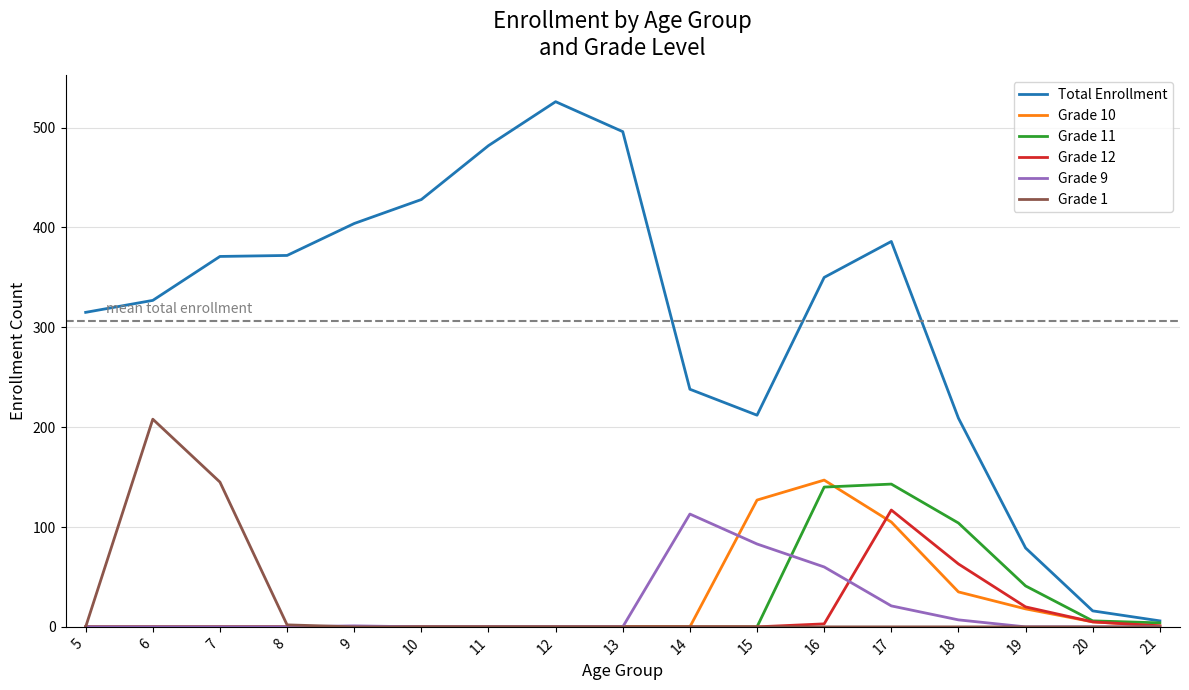

The value of Grade 12 at 11 is 81. True or false?

False